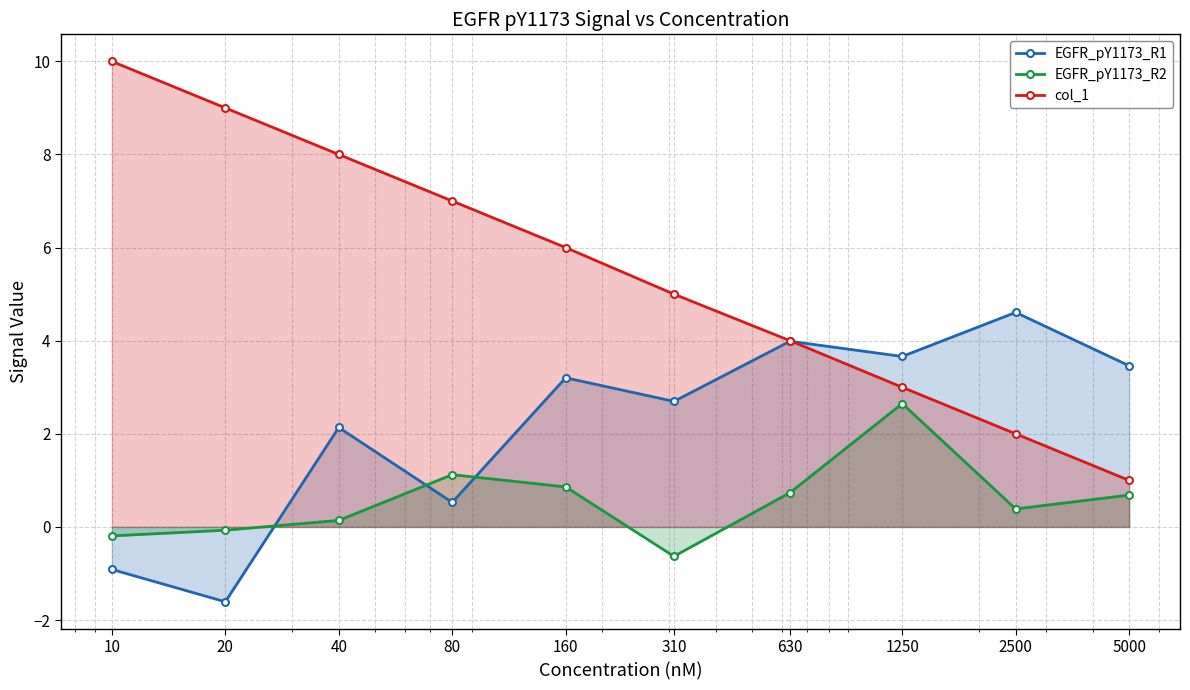

What are all the series names shown in the legend?

EGFR_pY1173_R1, EGFR_pY1173_R2, col_1